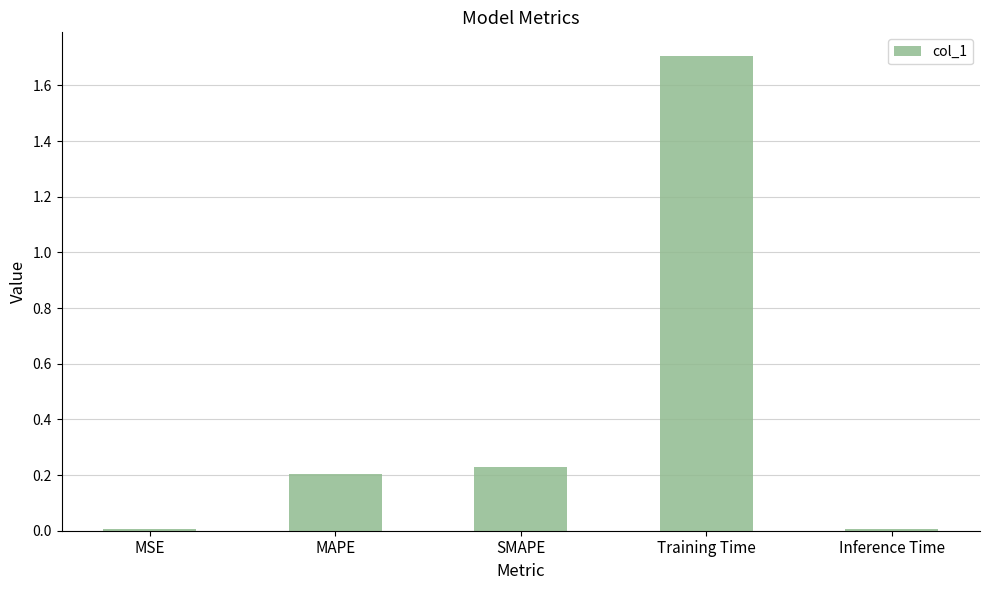

Read the value at Training Time.

1.7